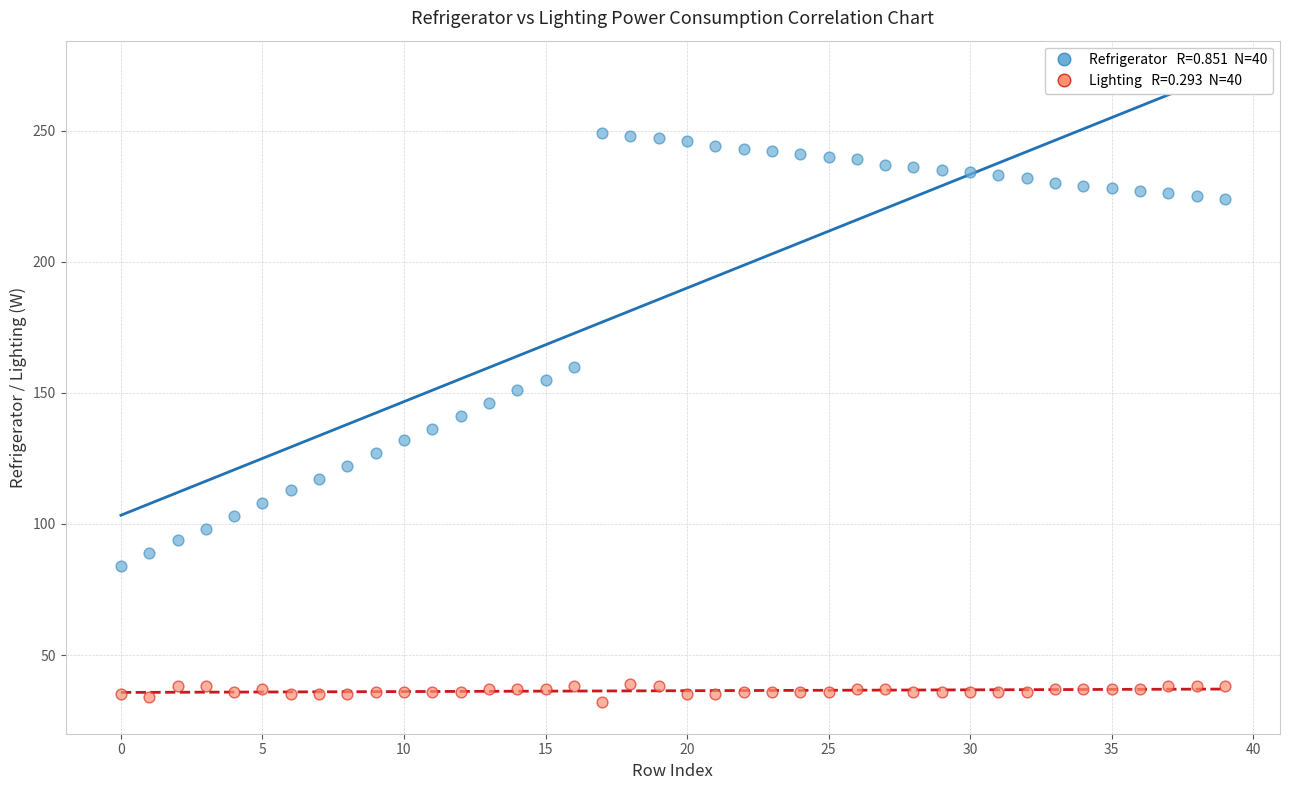

Across all data points, what is the range of Y values (max minus min)?

217